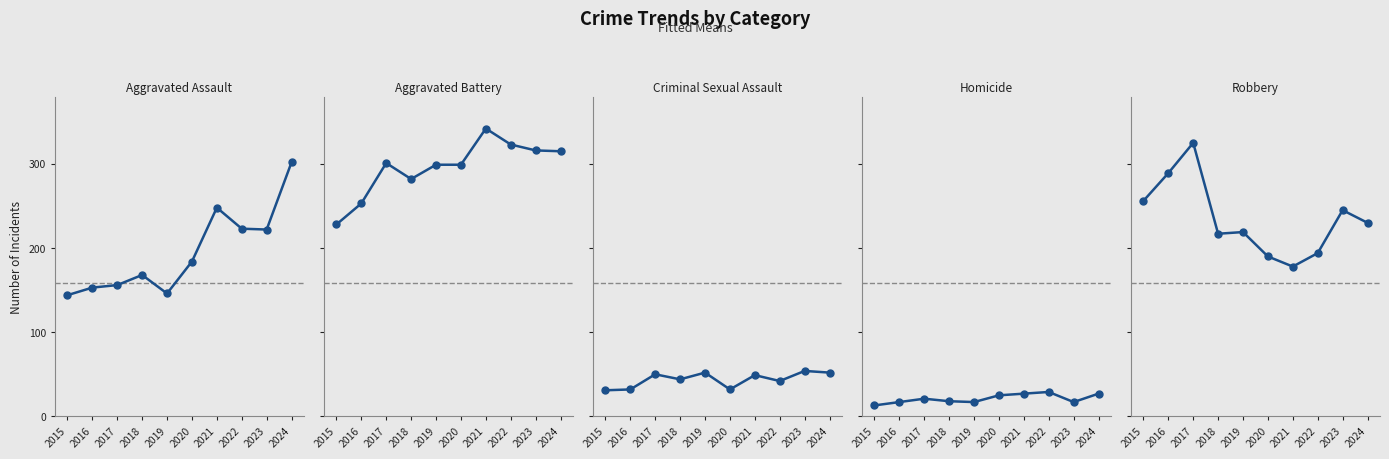

Which series has the largest range (max minus min)?

Aggravated Assault